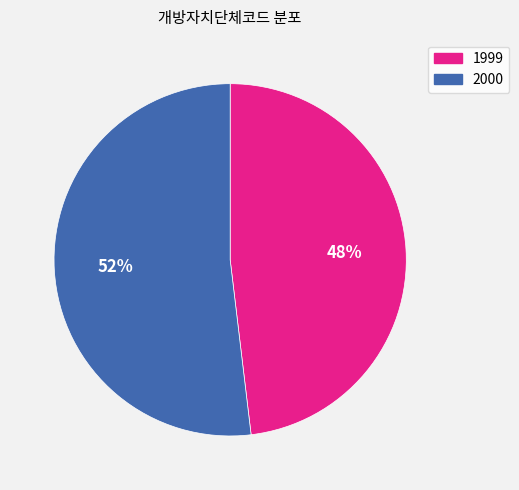

Which has a higher value, 1999 or 2000?

2000